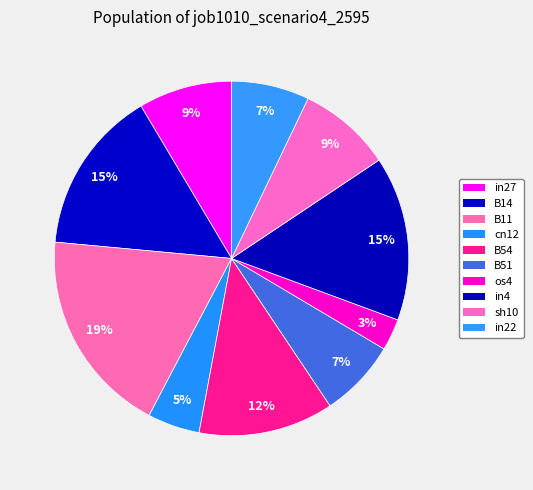

How much of the chart is everything except B51?

92.9%